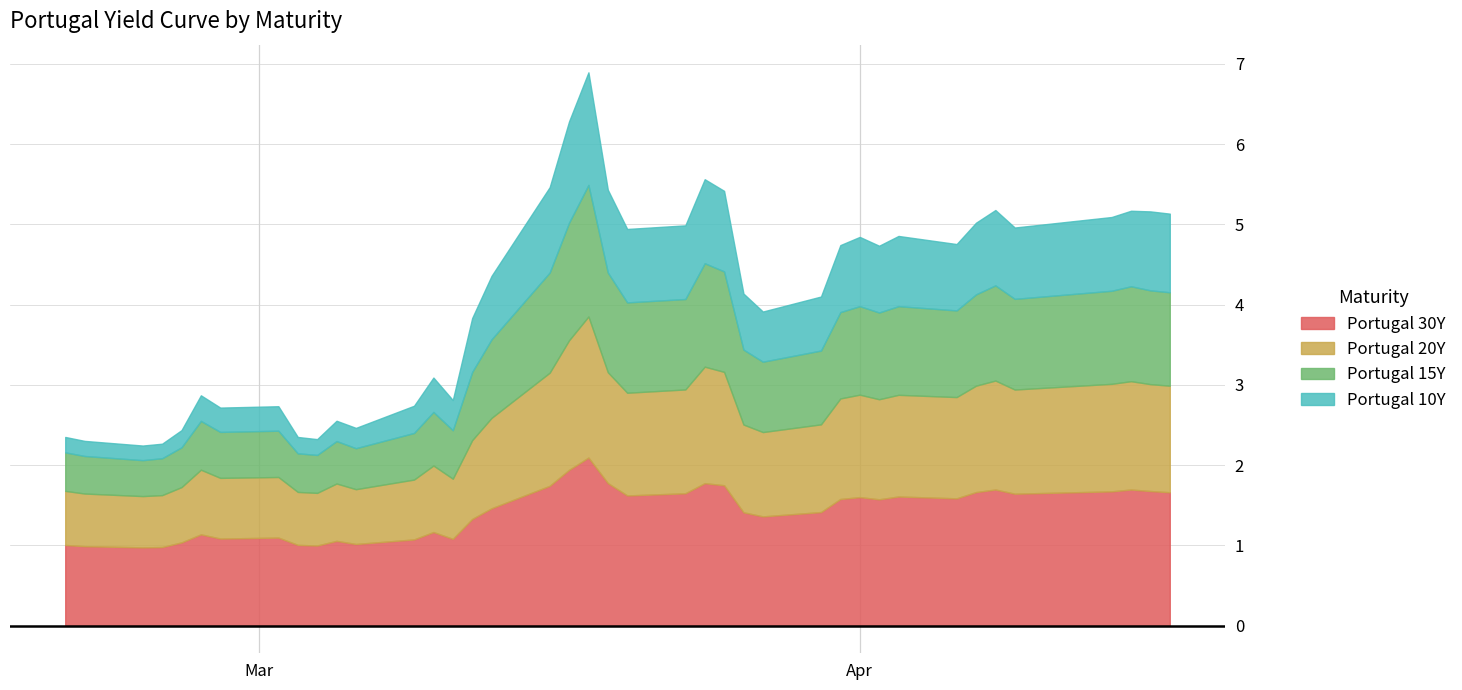

Reading left to right, extract all data points from this chart.

Portugal 30Y: 0=1.0	1=1.0	2=1.0	3=1.0	4=1.0	5=1.1	6=1.1	7=1.1	8=1.0	9=1.0	10=1.1	11=1.0	12=1.1	13=1.2	14=1.1	15=1.3	16=1.5	17=1.7	18=1.9	19=2.1	20=1.8	21=1.6	22=1.6	23=1.8	24=1.7	25=1.4	26=1.4	27=1.4	28=1.6	29=1.6	30=1.6	31=1.6	32=1.6	33=1.7	34=1.7	35=1.6	36=1.7	37=1.7	38=1.7	39=1.7
Portugal 20Y: 0=0.7	1=0.7	2=0.6	3=0.6	4=0.7	5=0.8	6=0.8	7=0.8	8=0.7	9=0.7	10=0.7	11=0.7	12=0.7	13=0.8	14=0.8	15=1.0	16=1.1	17=1.4	18=1.6	19=1.8	20=1.4	21=1.3	22=1.3	23=1.5	24=1.4	25=1.1	26=1.1	27=1.1	28=1.3	29=1.3	30=1.2	31=1.3	32=1.3	33=1.3	34=1.4	35=1.3	36=1.3	37=1.4	38=1.3	39=1.3
Portugal 15Y: 0=0.5	1=0.5	2=0.4	3=0.5	4=0.5	5=0.6	6=0.6	7=0.6	8=0.5	9=0.5	10=0.5	11=0.5	12=0.6	13=0.7	14=0.6	15=0.8	16=1.0	17=1.2	18=1.5	19=1.6	20=1.2	21=1.1	22=1.1	23=1.3	24=1.3	25=0.9	26=0.9	27=0.9	28=1.1	29=1.1	30=1.1	31=1.1	32=1.1	33=1.1	34=1.2	35=1.1	36=1.2	37=1.2	38=1.2	39=1.2
Portugal 10Y: 0=0.2	1=0.2	2=0.2	3=0.2	4=0.2	5=0.3	6=0.3	7=0.3	8=0.2	9=0.2	10=0.3	11=0.3	12=0.3	13=0.4	14=0.4	15=0.7	16=0.8	17=1.1	18=1.3	19=1.4	20=1.0	21=0.9	22=0.9	23=1.0	24=1.0	25=0.7	26=0.6	27=0.7	28=0.8	29=0.9	30=0.8	31=0.9	32=0.8	33=0.9	34=0.9	35=0.9	36=0.9	37=0.9	38=1.0	39=1.0